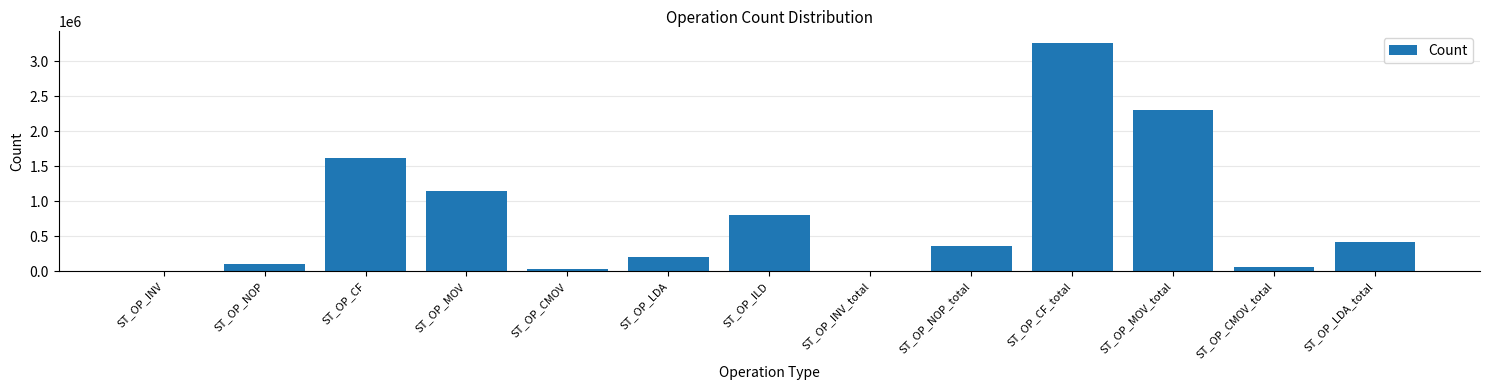

Reading right to left, list all the values displayed in this chart.

ST_OP_LDA_total=423288	ST_OP_CMOV_total=63110	ST_OP_MOV_total=2309147	ST_OP_CF_total=3264494	ST_OP_NOP_total=368436	ST_OP_INV_total=0	ST_OP_ILD=799436	ST_OP_LDA=210799	ST_OP_CMOV=31575	ST_OP_MOV=1154422	ST_OP_CF=1621004	ST_OP_NOP=99506	ST_OP_INV=0